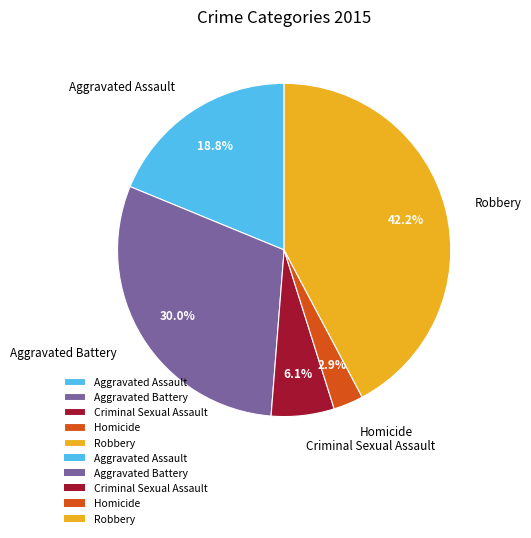

To the nearest percent, what is the combined percentage of Criminal Sexual Assault and Homicide?

9%